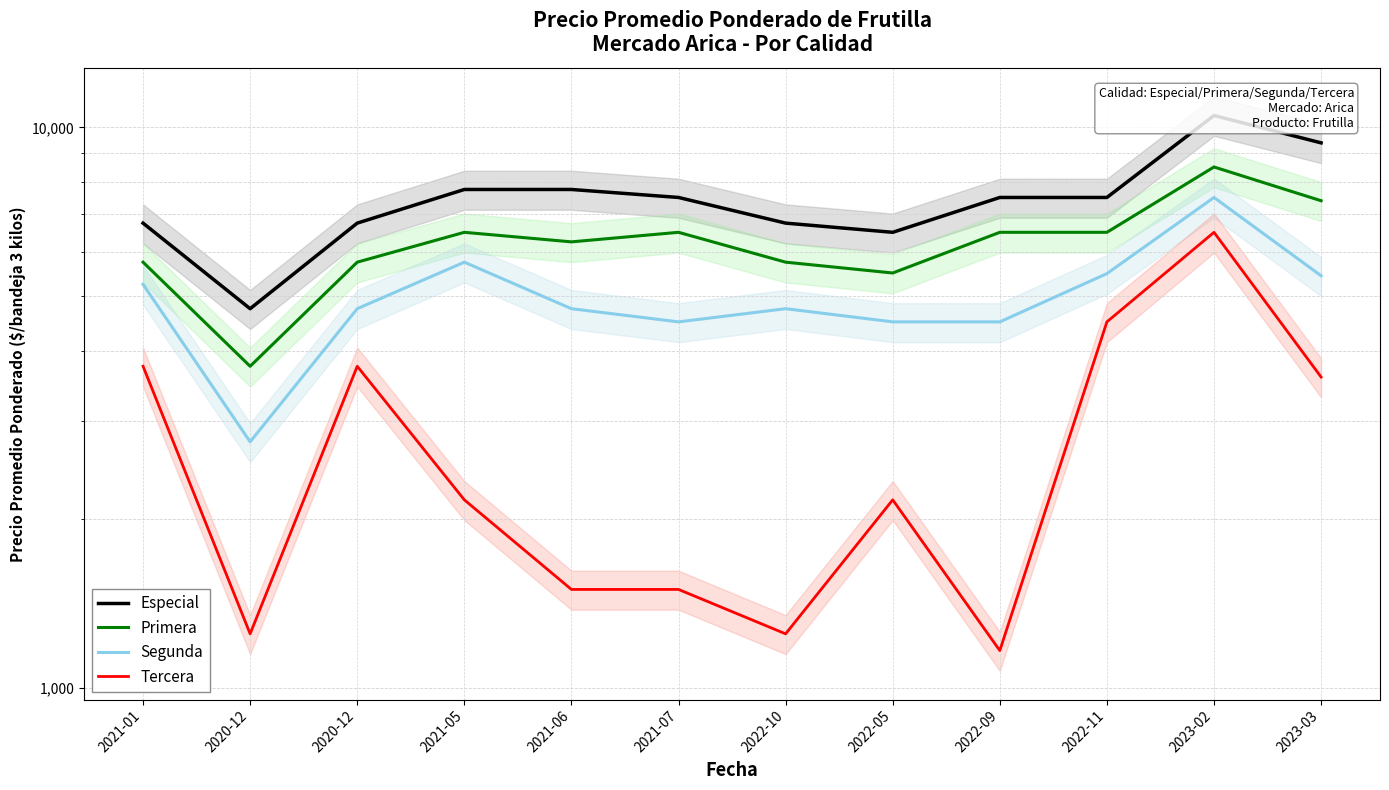

At which label does Primera reach its peak?

2023-02